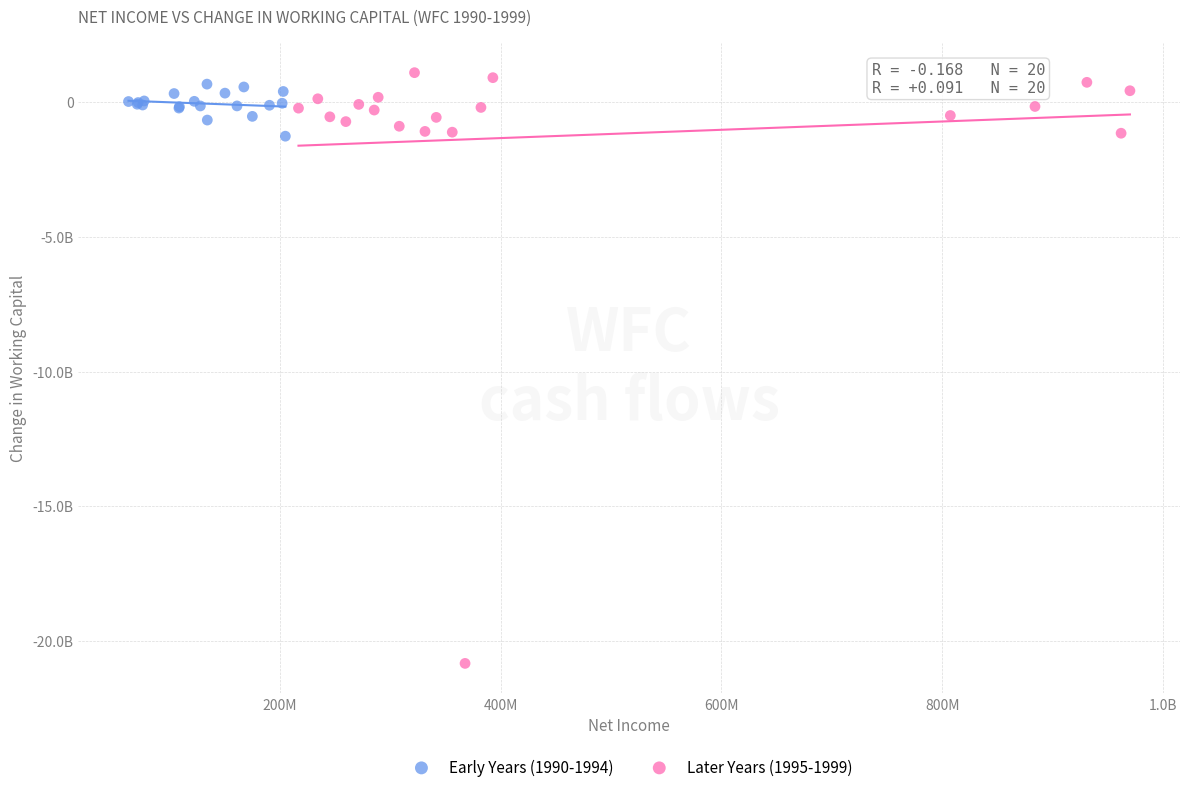

What are all the series names shown in the legend?

Early Years (1990-1994), Later Years (1995-1999)